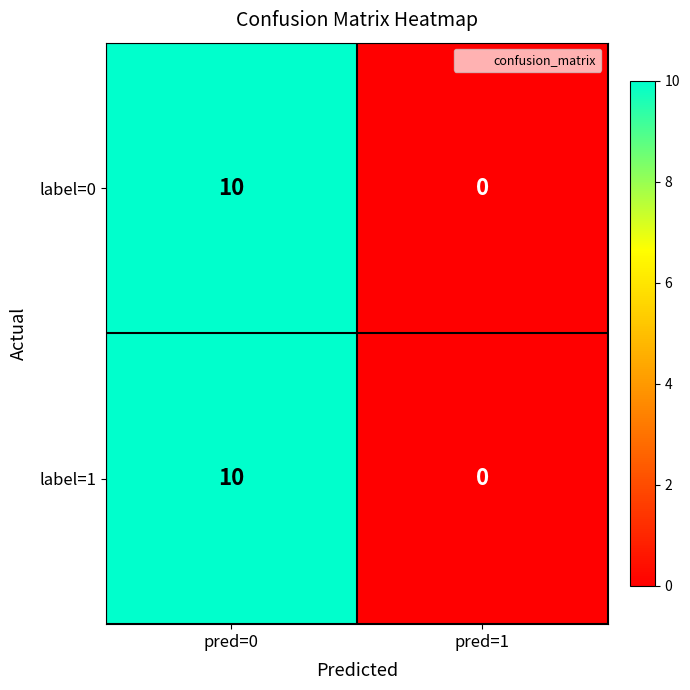

Is it true that label=0 equals 10 at pred=0?

True